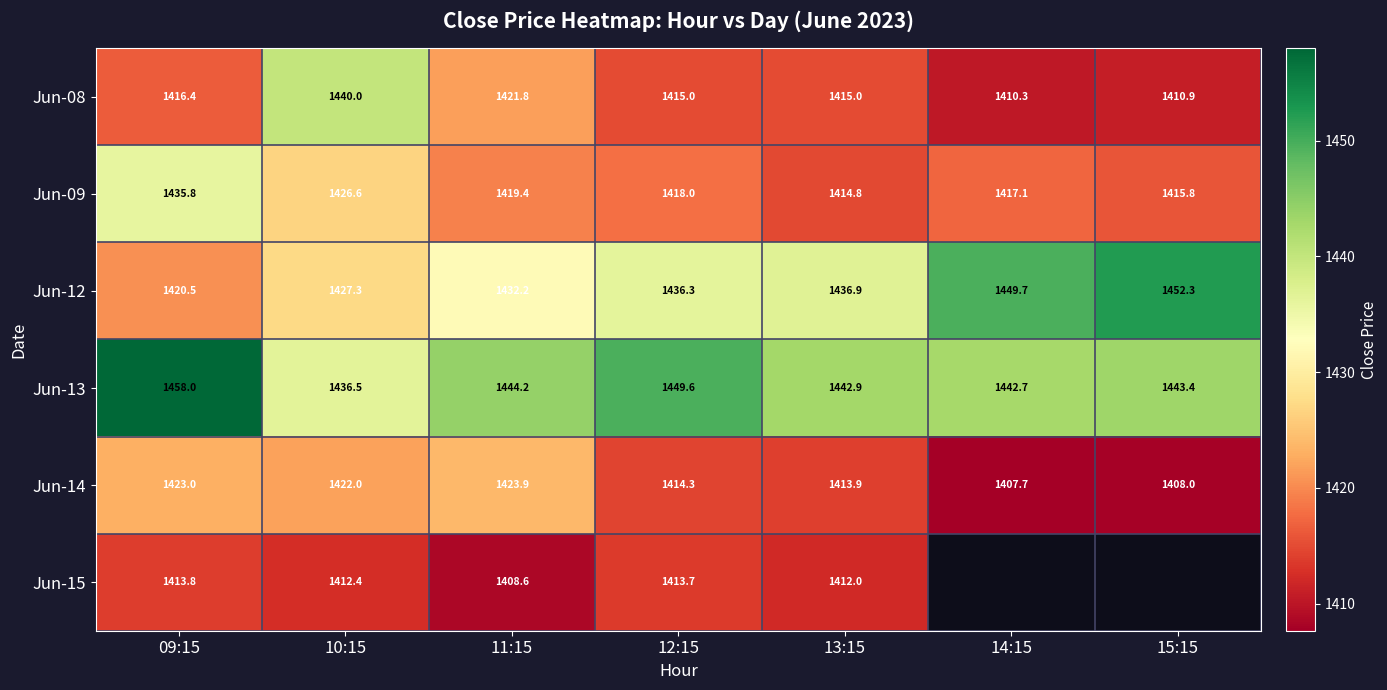

What is the difference between the maximum and minimum values in the Jun-09 series?

21.0